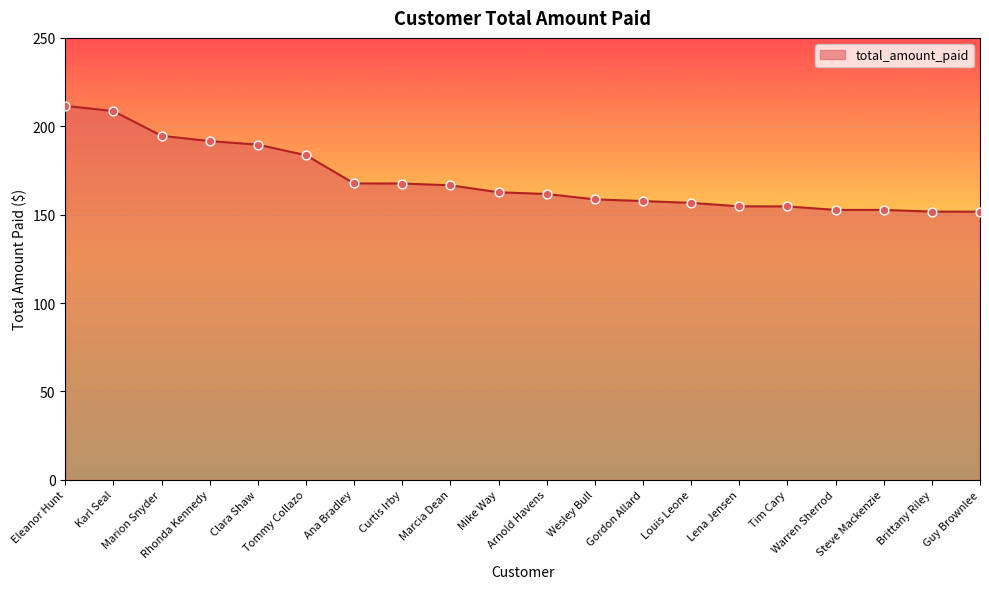

Which has a higher value, Mike Way or Marion Snyder?

Marion Snyder